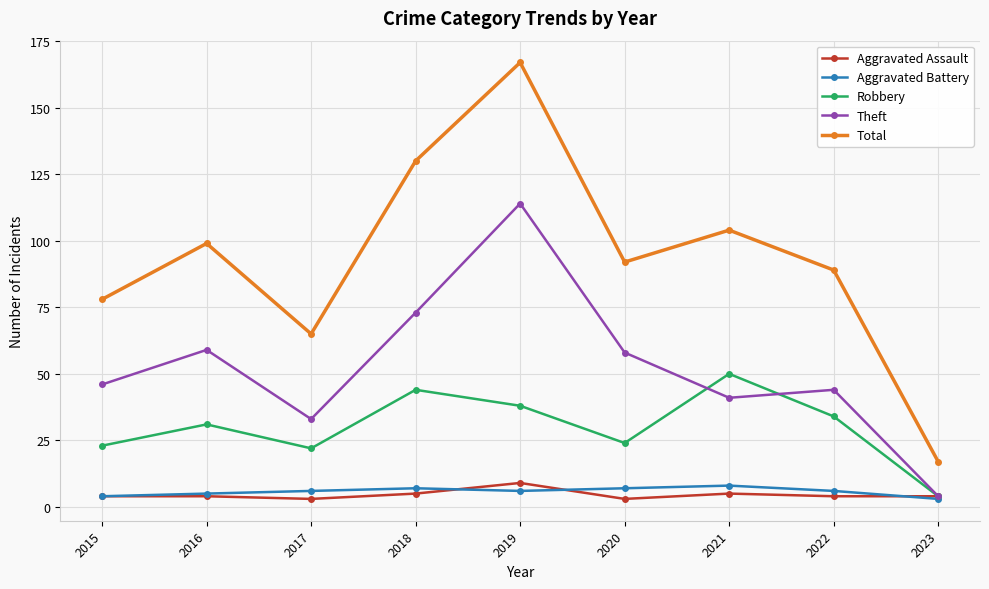

What is the average value of the Total series?

93